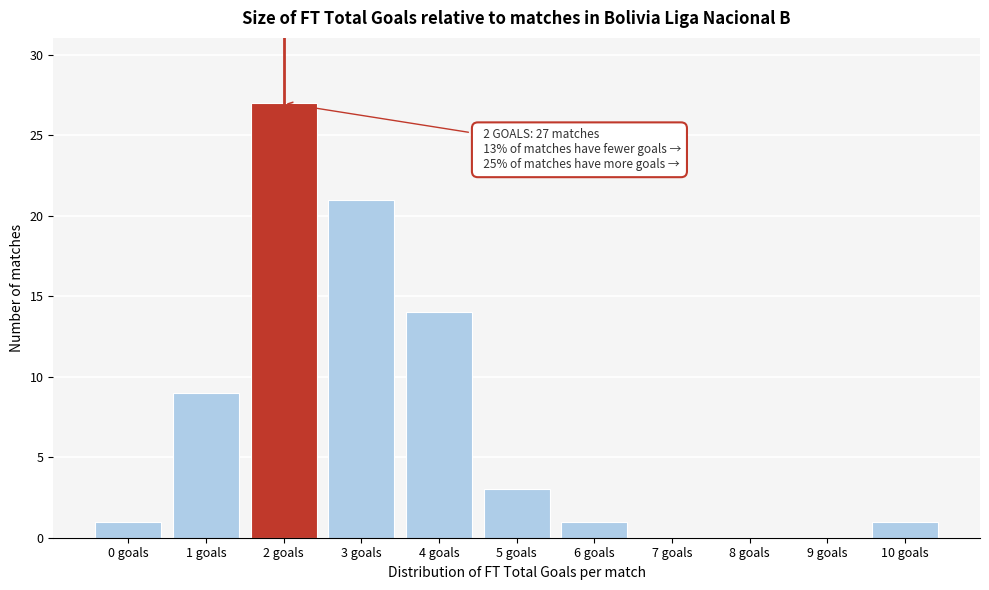

Reading right to left, transcribe all the data shown in this chart.

10 goals=1	9 goals=0	8 goals=0	7 goals=0	6 goals=1	5 goals=3	4 goals=14	3 goals=21	2 goals=27	1 goals=9	0 goals=1